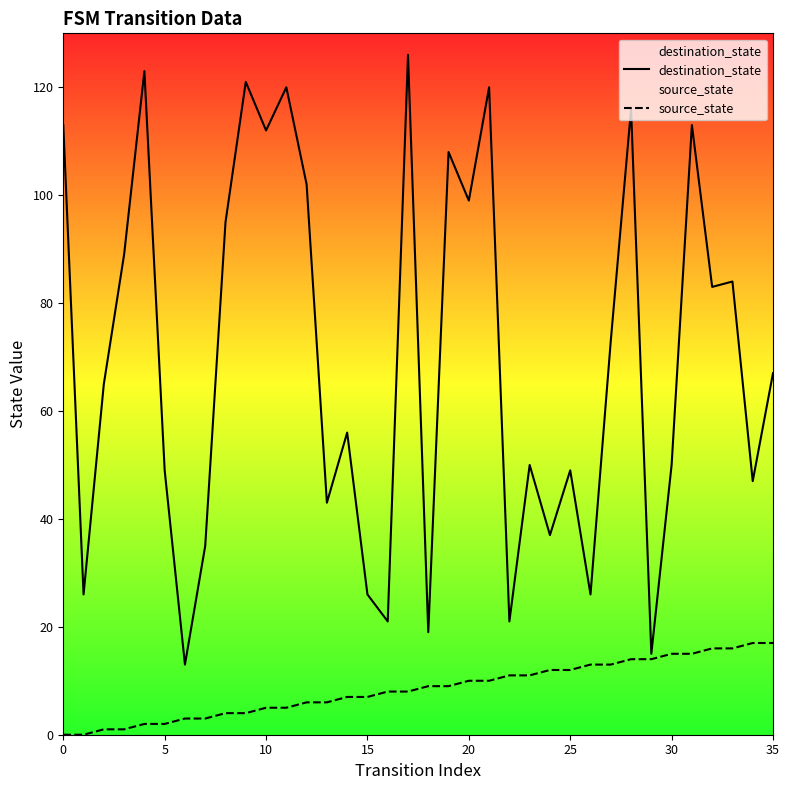

True or false: destination_state and source_state intersect in this chart.

False